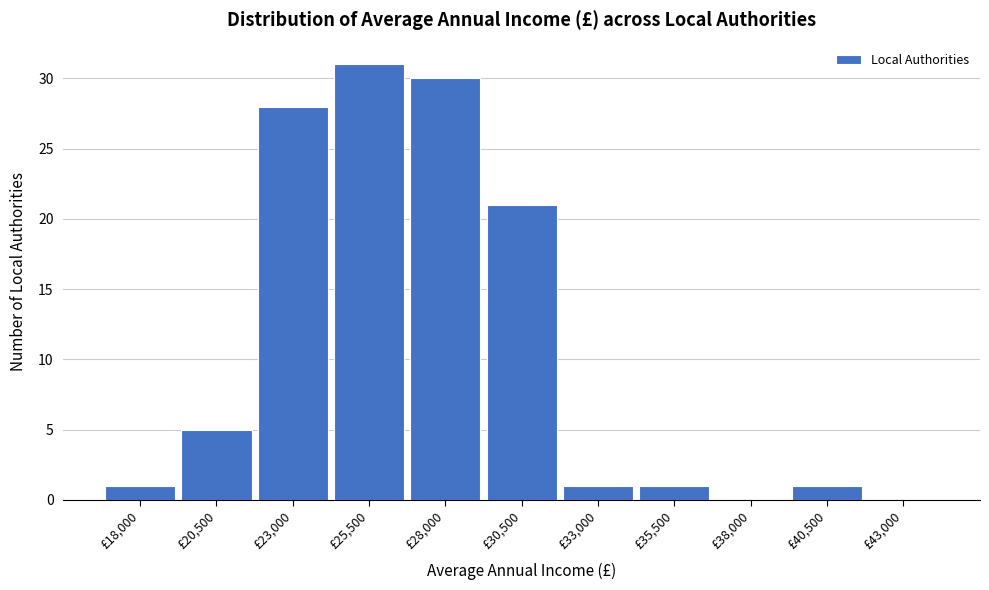

Reading left to right, list all the values displayed in this chart.

£18,000=1	£20,500=5	£23,000=28	£25,500=31	£28,000=30	£30,500=21	£33,000=1	£35,500=1	£38,000=0	£40,500=1	£43,000=0